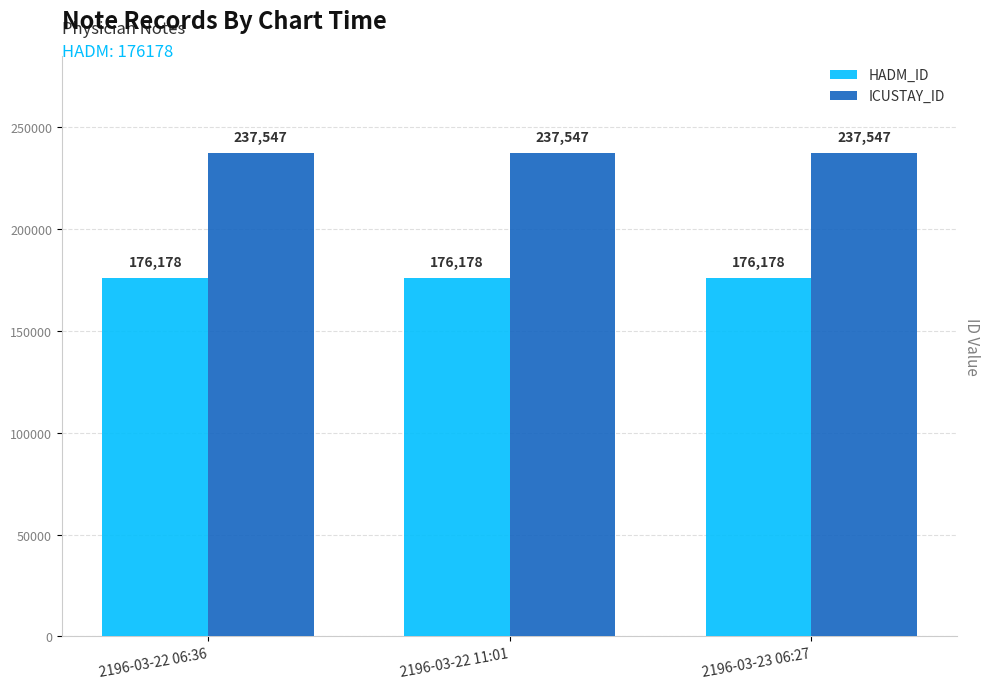

What are all the series names shown in the legend?

HADM_ID, ICUSTAY_ID